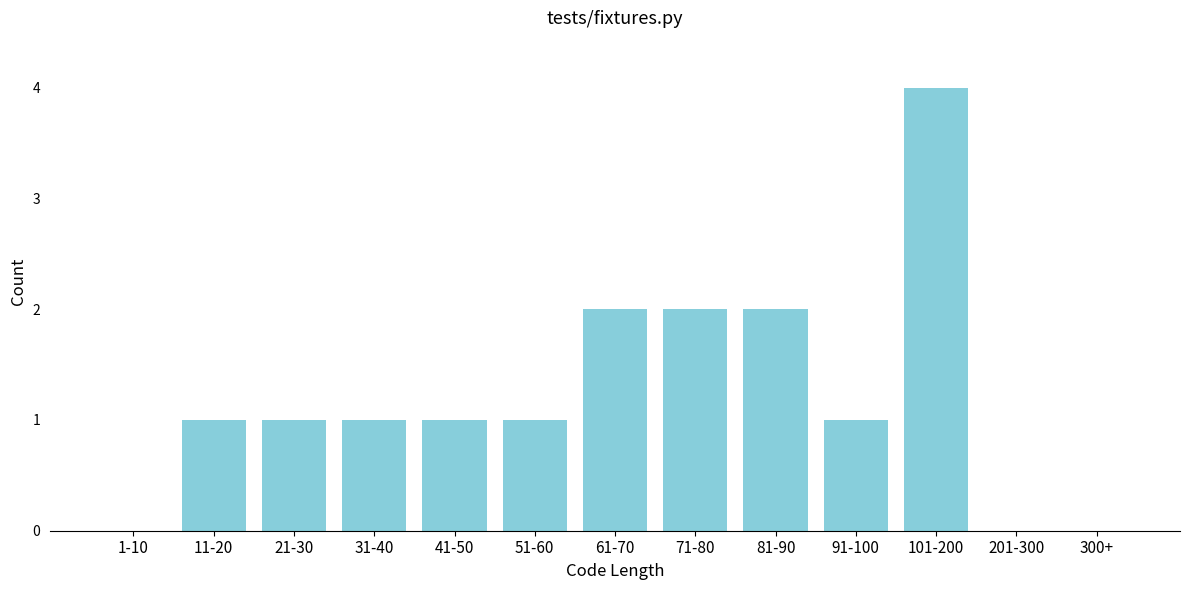

Reading left to right, transcribe all the data shown in this chart.

1-10=0	11-20=1	21-30=1	31-40=1	41-50=1	51-60=1	61-70=2	71-80=2	81-90=2	91-100=1	101-200=4	201-300=0	300+=0